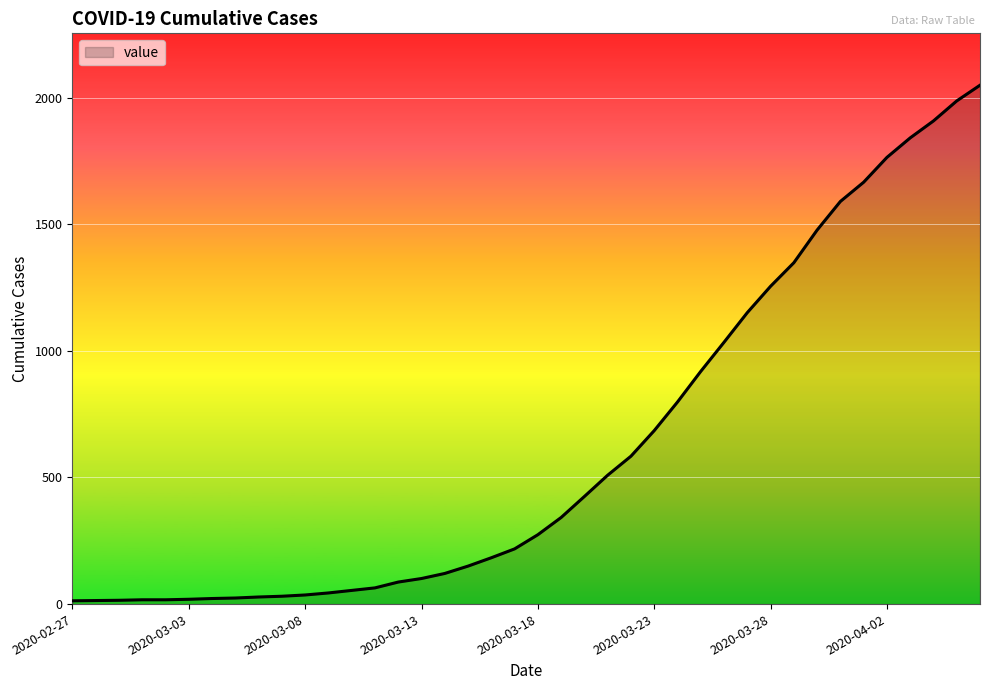

How many lines are shown in the chart?

1